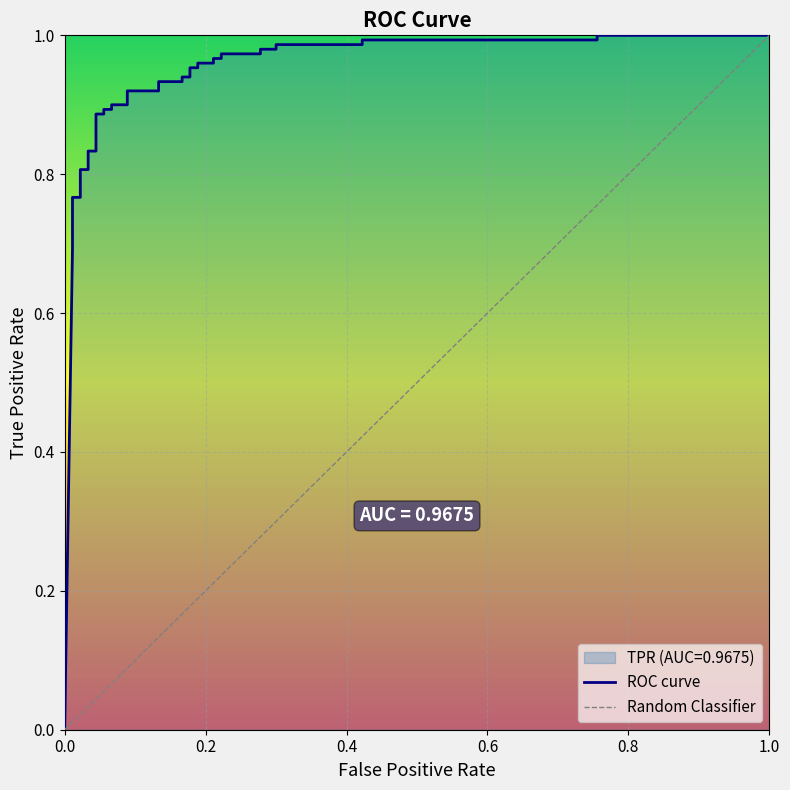

At which label is the value closest to 0?

fpr